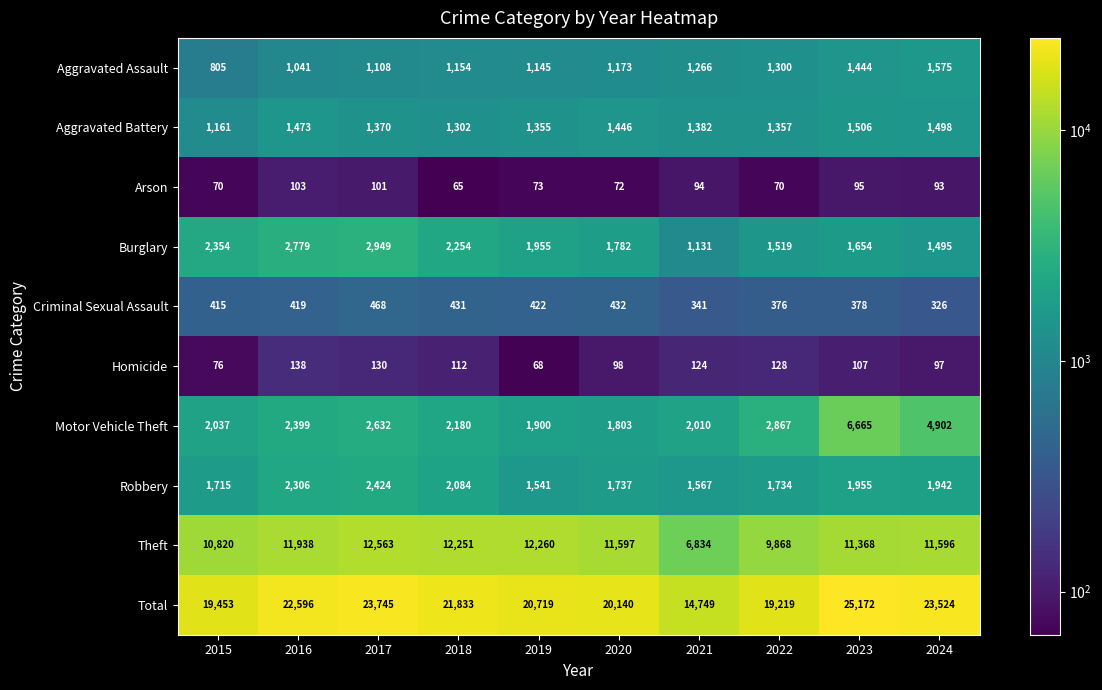

Which series has the largest total across all categories?

Total